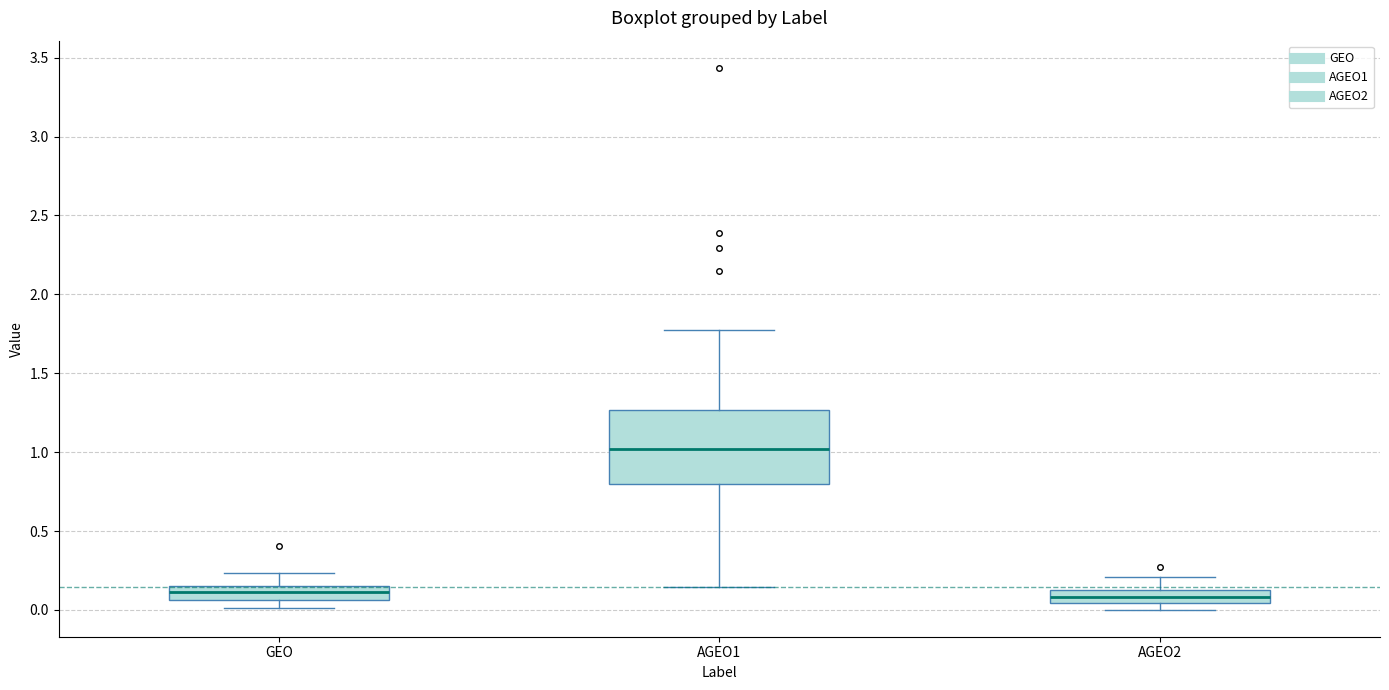

Reading left to right, transcribe this box plot: for each box, give where its median line is, the range the box spans, and where its two whiskers end, as read against the y-axis. The values are not printed on the chart, so give them approximately, as read against the axis.

GEO: median 0.10, box 0.05 to 0.15, whiskers 0.00 to 0.25
AGEO1: median 1.00, box 0.80 to 1.25, whiskers 0.15 to 1.80
AGEO2: median 0.10, box 0.05 to 0.15, whiskers 0.00 to 0.20